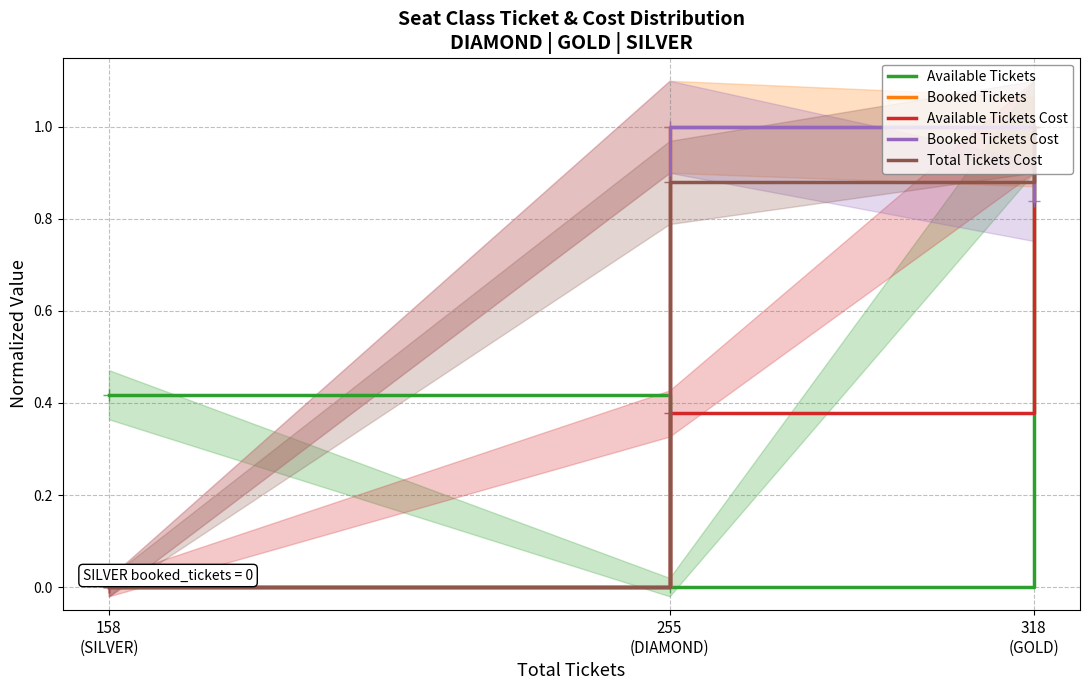

What is the total value across all series at 158
(SILVER)?

0.4